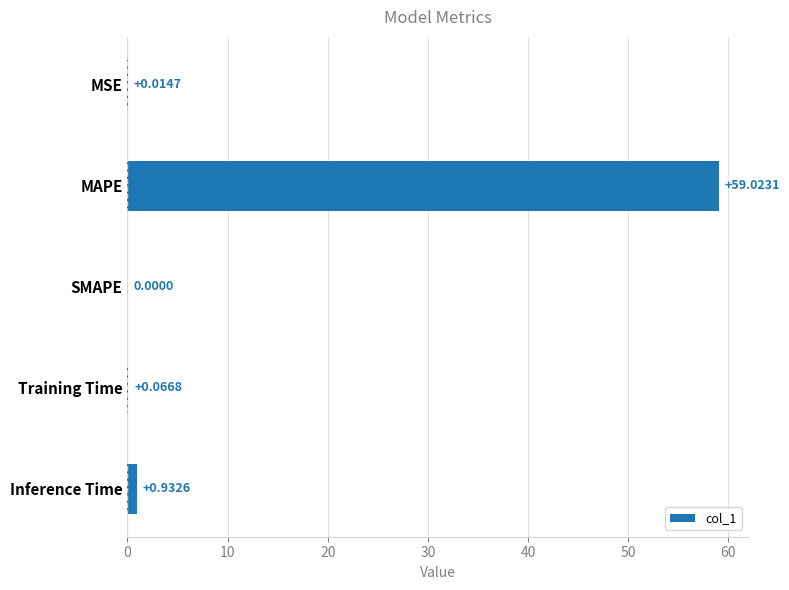

What is the maximum value shown in the chart?

59.0